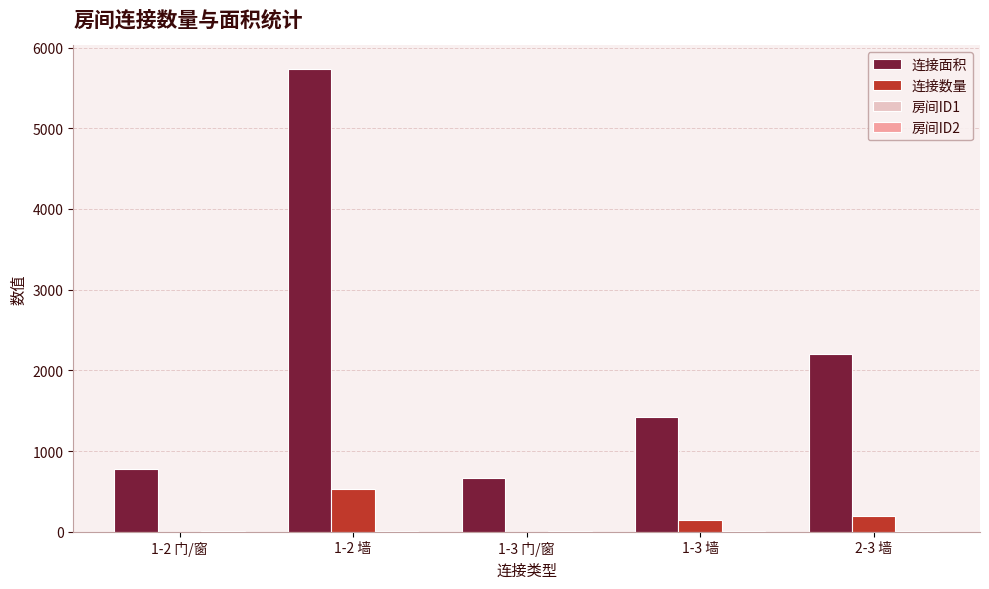

What are all the series names shown in the legend?

连接面积, 连接数量, 房间ID1, 房间ID2